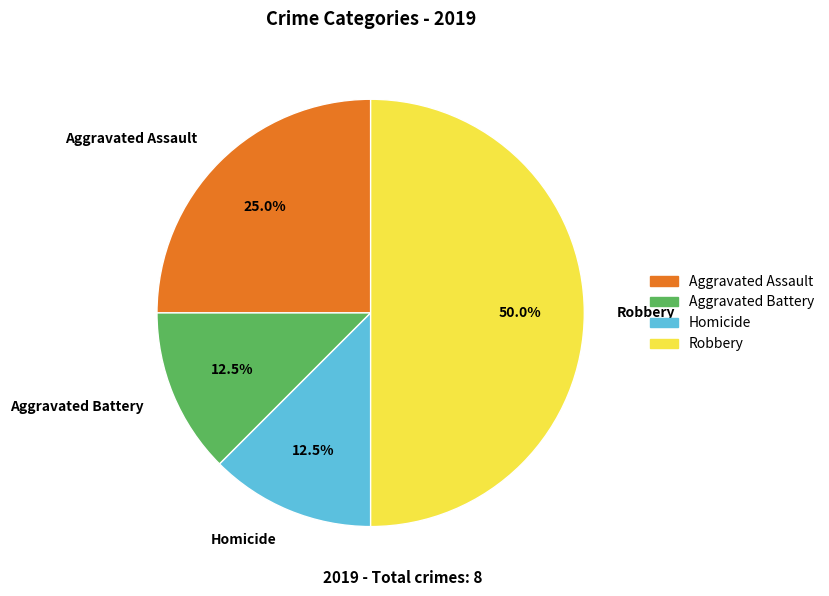

Is the sum of Homicide and Robbery greater than half?

Yes